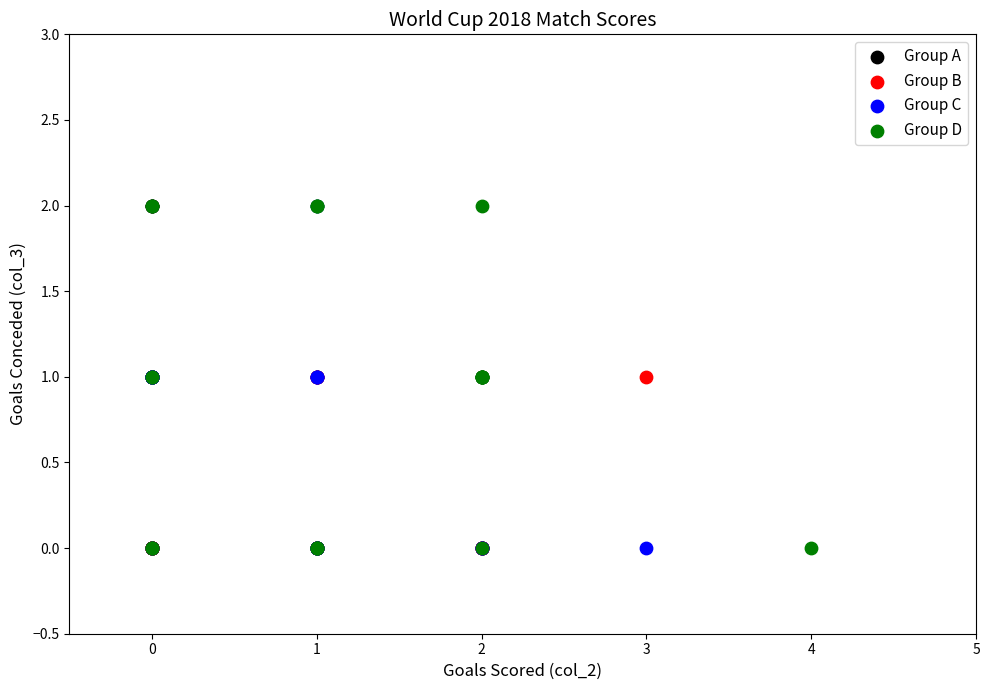

What are all the series names shown in the legend?

Group A, Group B, Group C, Group D